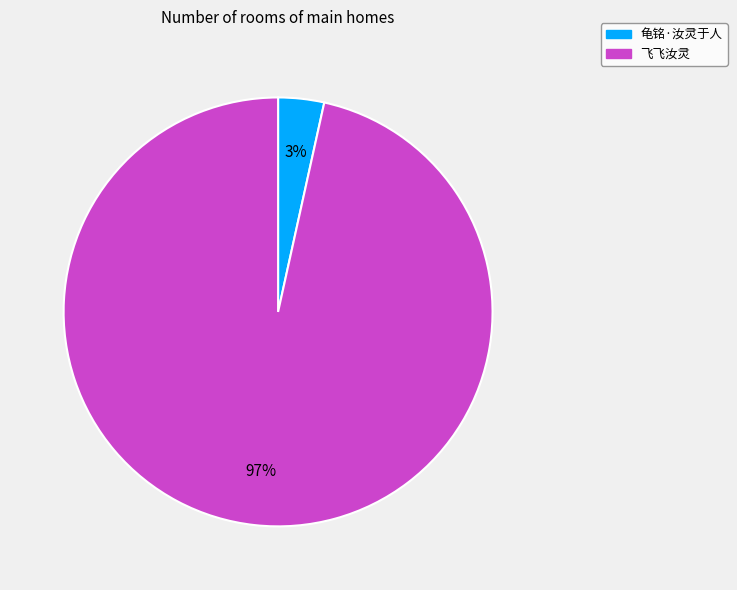

Does 龟铭·汝灵于人 represent more than half of the total?

No